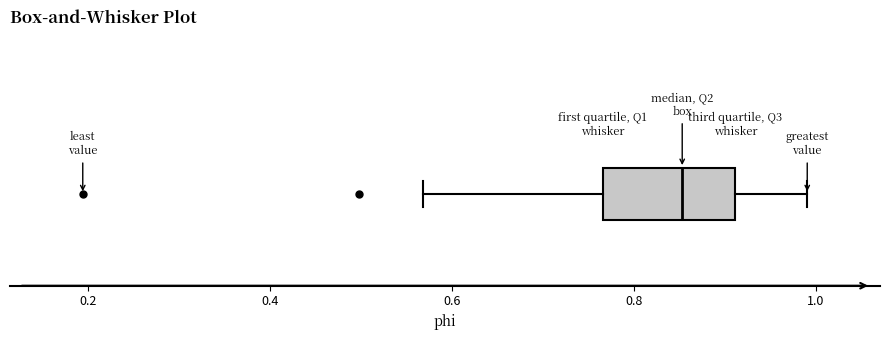

Where does the right whisker of the box end on the x-axis? The values are not printed on the chart, so give them approximately, as read against the axis.

1.00